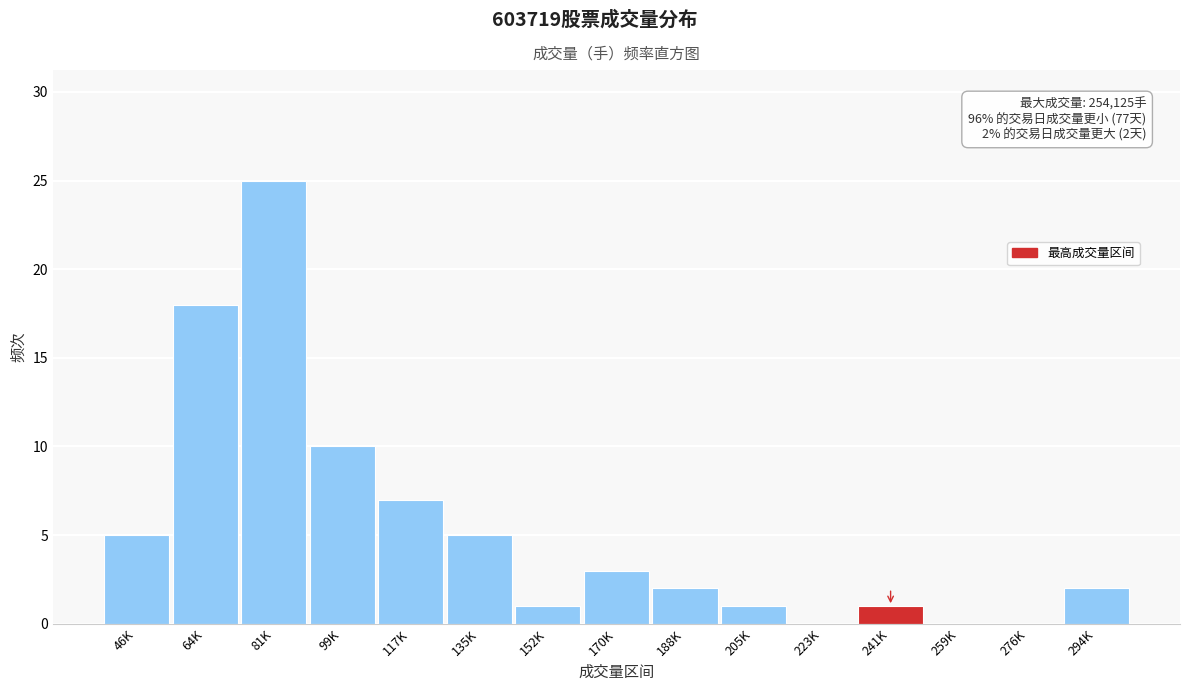

Reading left to right, what are all the values shown in this chart?

46K=5	64K=18	81K=25	99K=10	117K=7	135K=5	152K=1	170K=3	188K=2	205K=1	223K=0	241K=1	259K=0	276K=0	294K=2